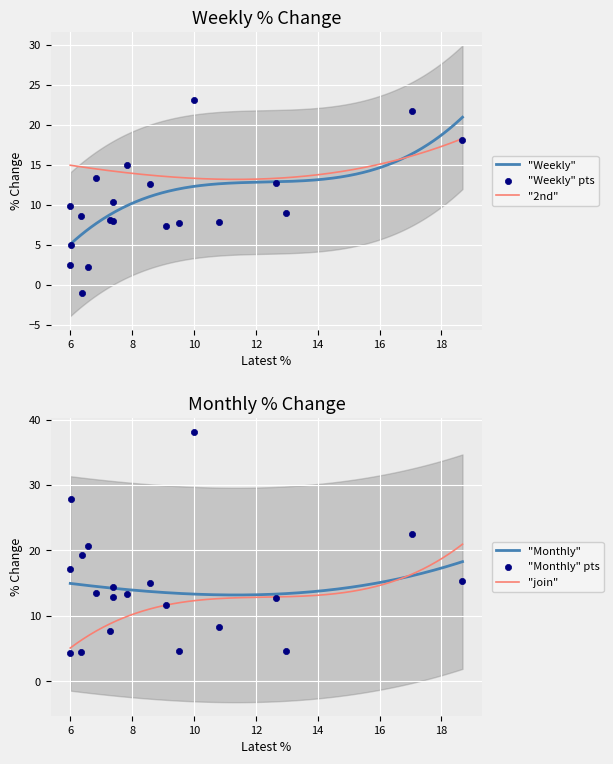

What is the maximum value for "Weekly"?

20.9